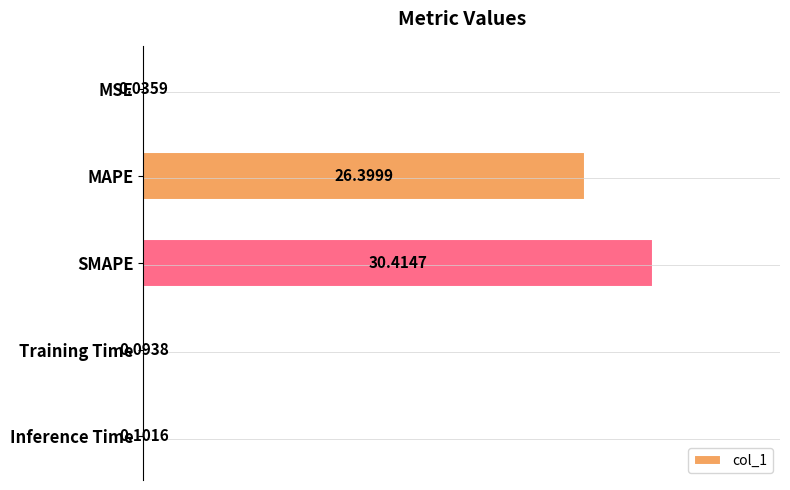

What is the sum of all values?

57.0